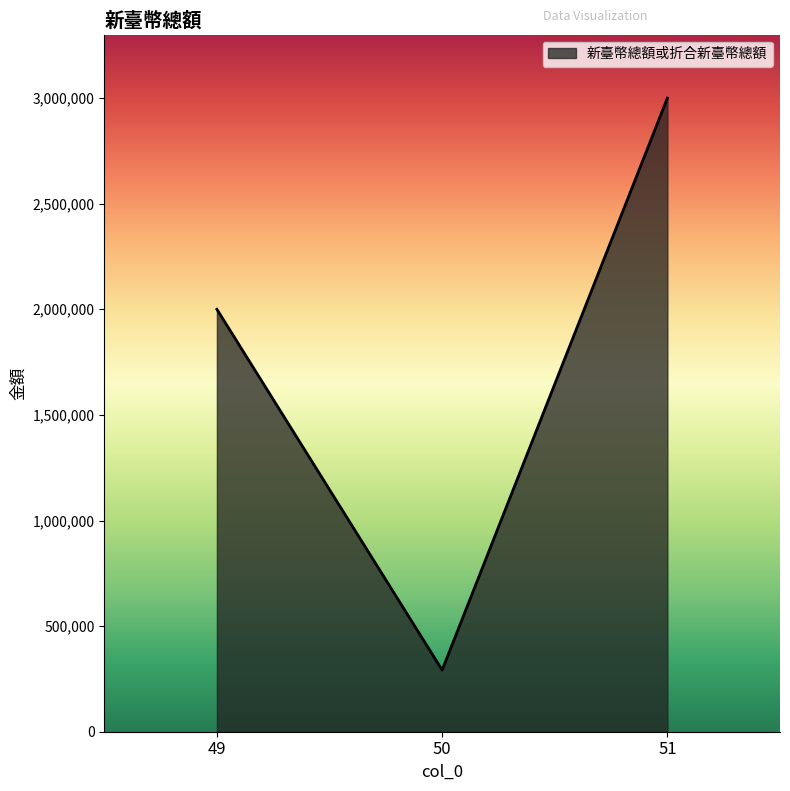

What is the greatest value displayed?

3000000